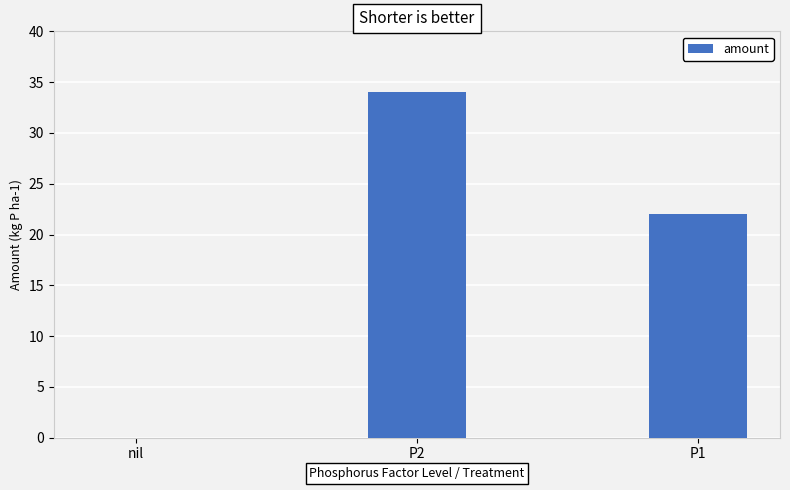

Where does the data first go above 22?

P2